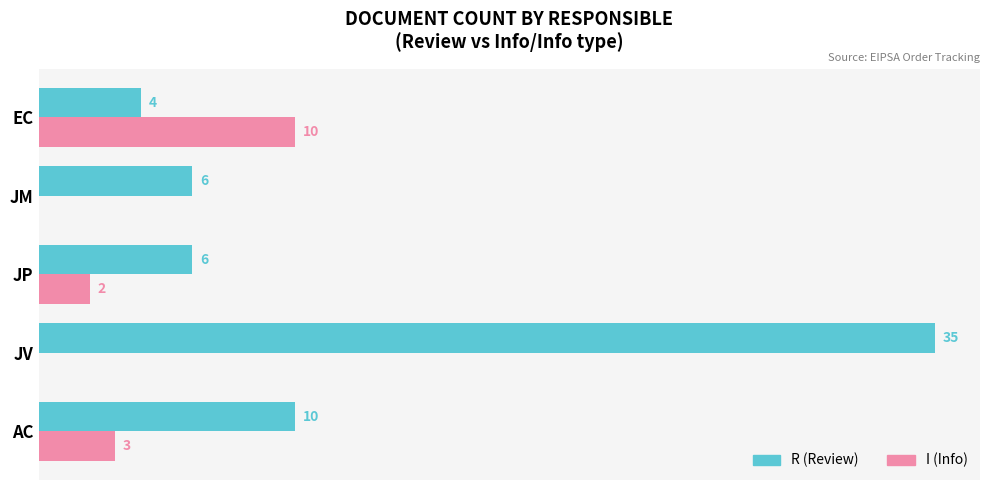

At which category is the sum across all series the highest?

JV